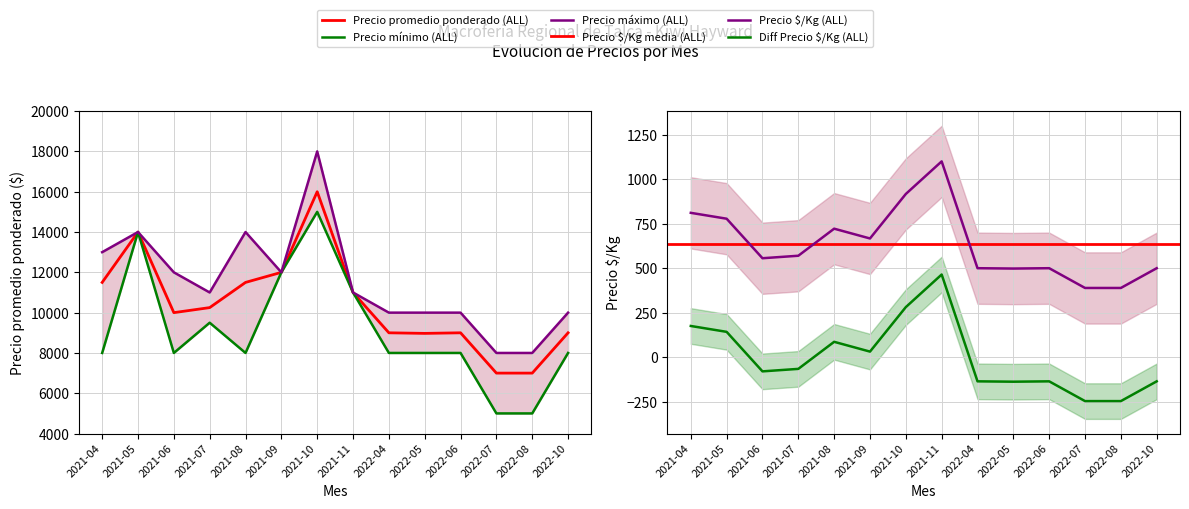

At which category is the sum across all series the highest?

2021-10